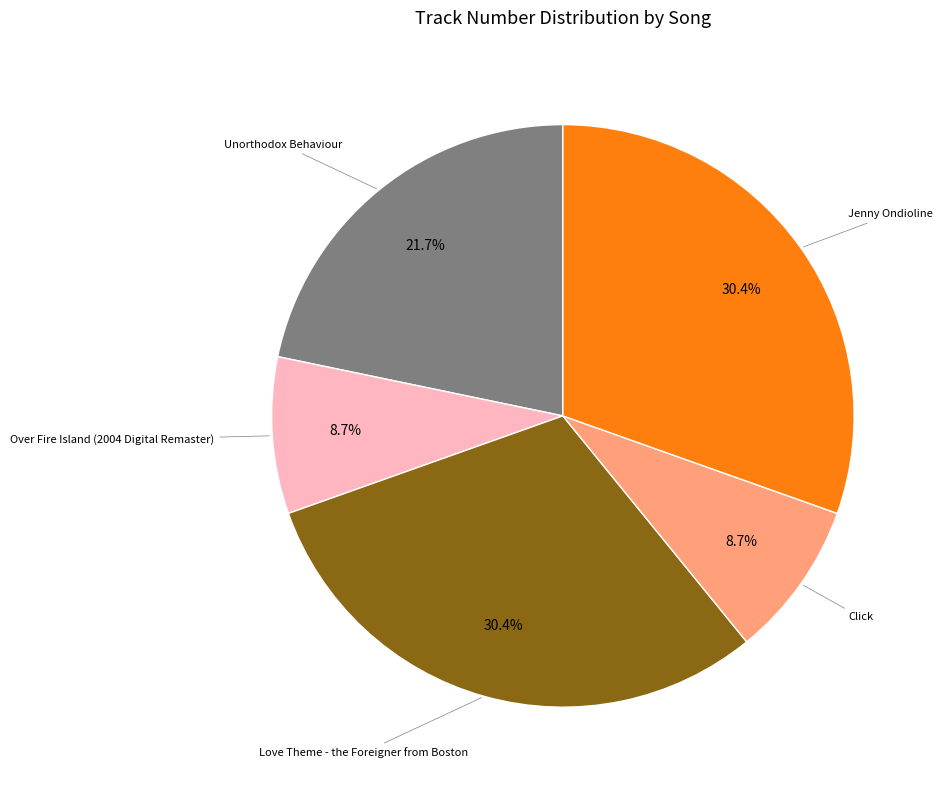

Does any single category account for the majority?

No